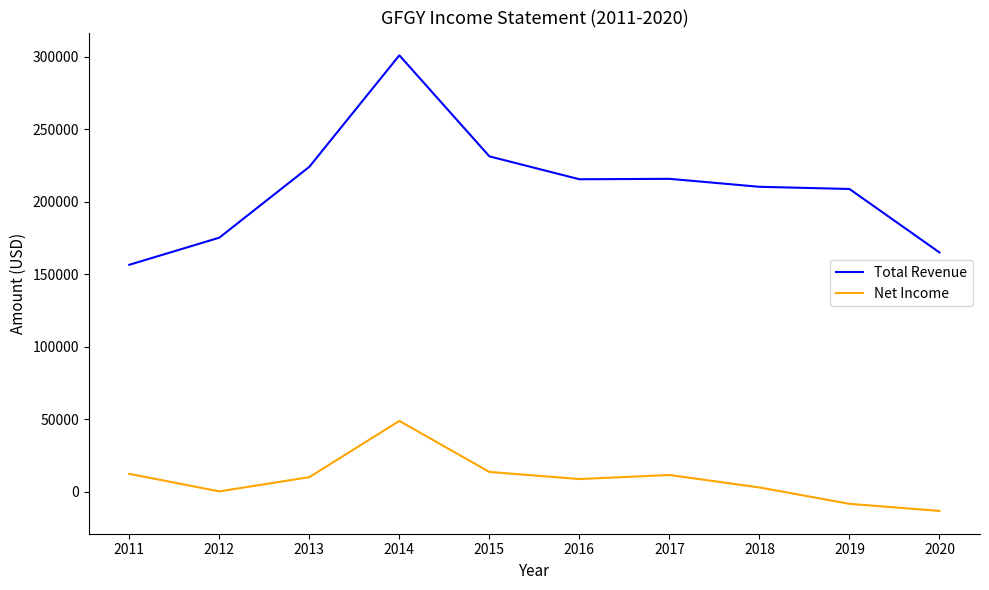

Is this an area chart (filled region under the line)?

No